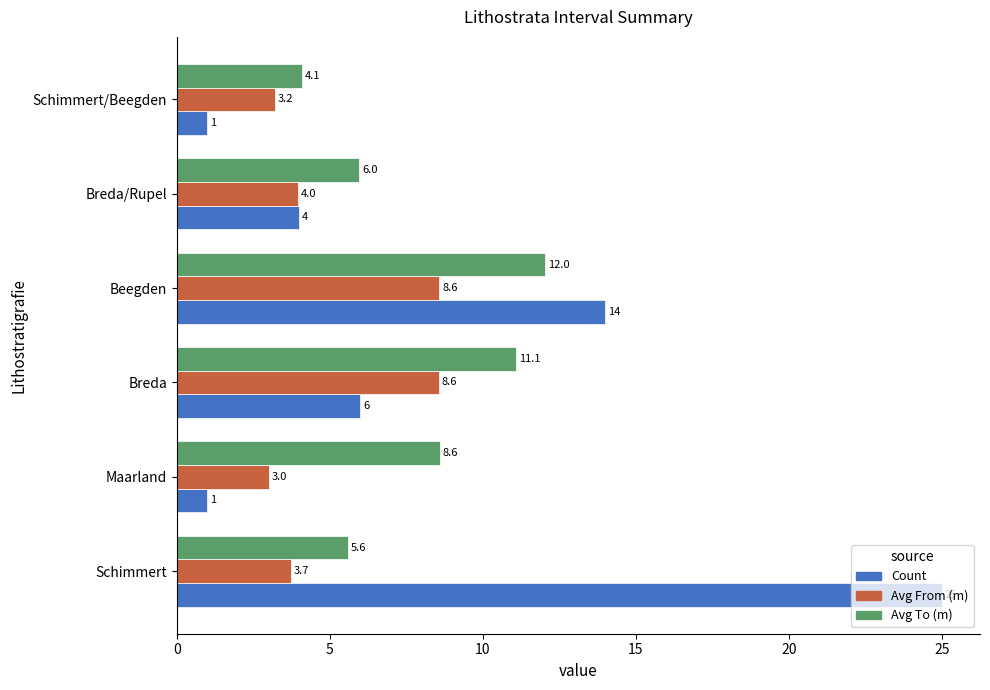

Rank the series by their maximum value, from highest to lowest.

Count, Avg To (m), Avg From (m)